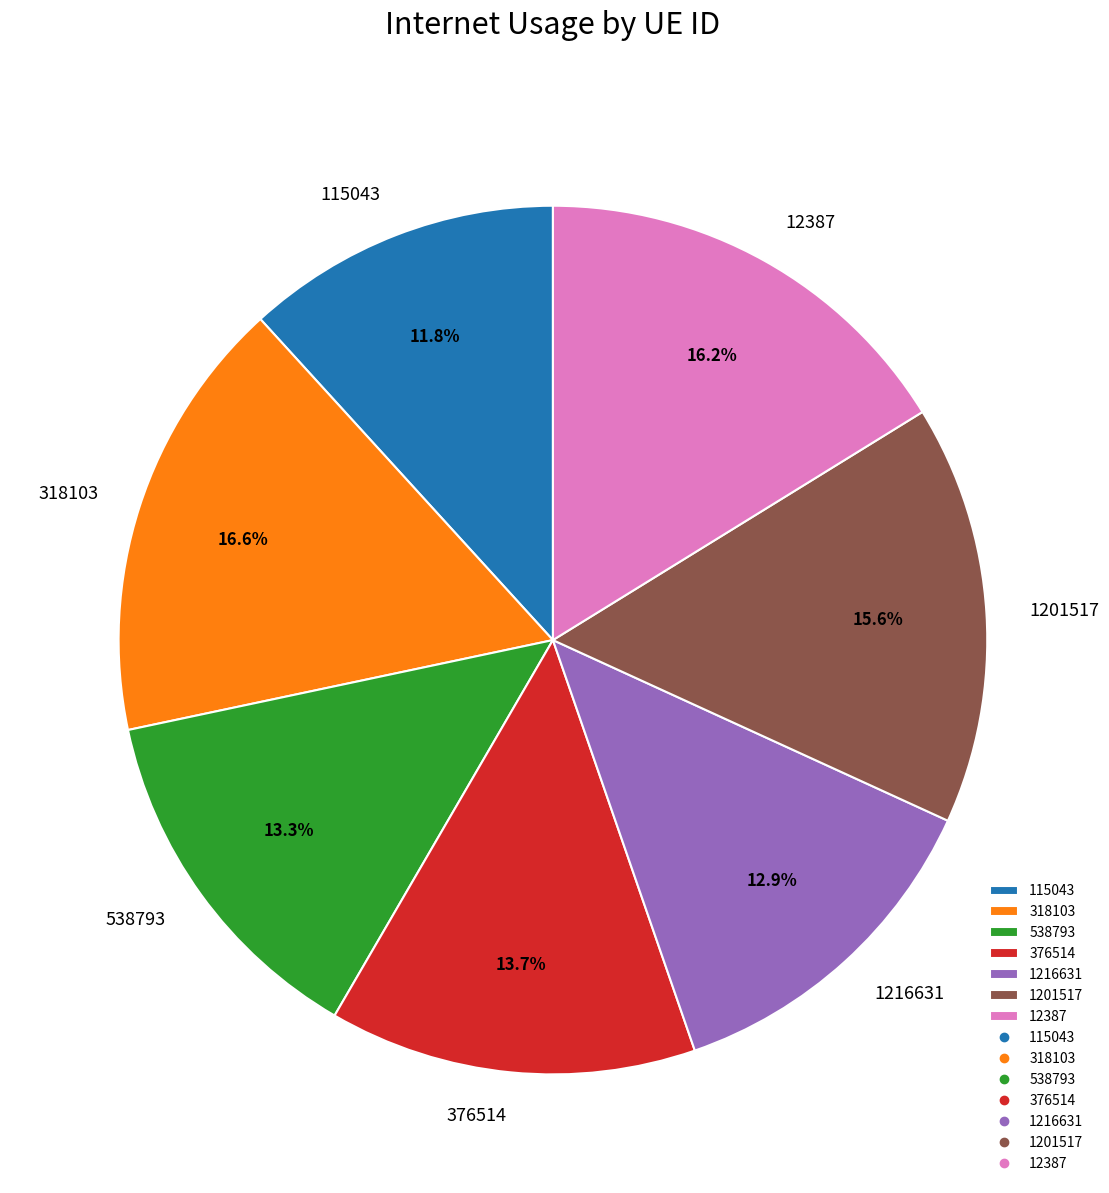

How many segments does this pie chart have?

7